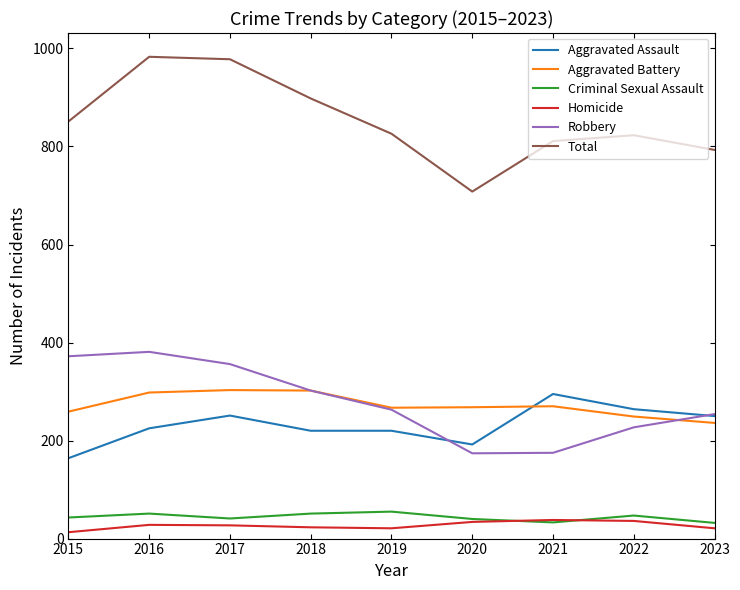

At how many categories does at least one series exceed 740?

8